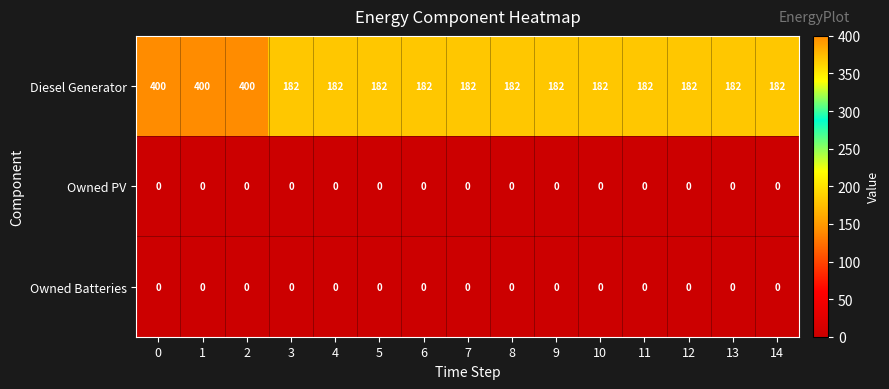

Which series has the widest spread of values?

Diesel Generator